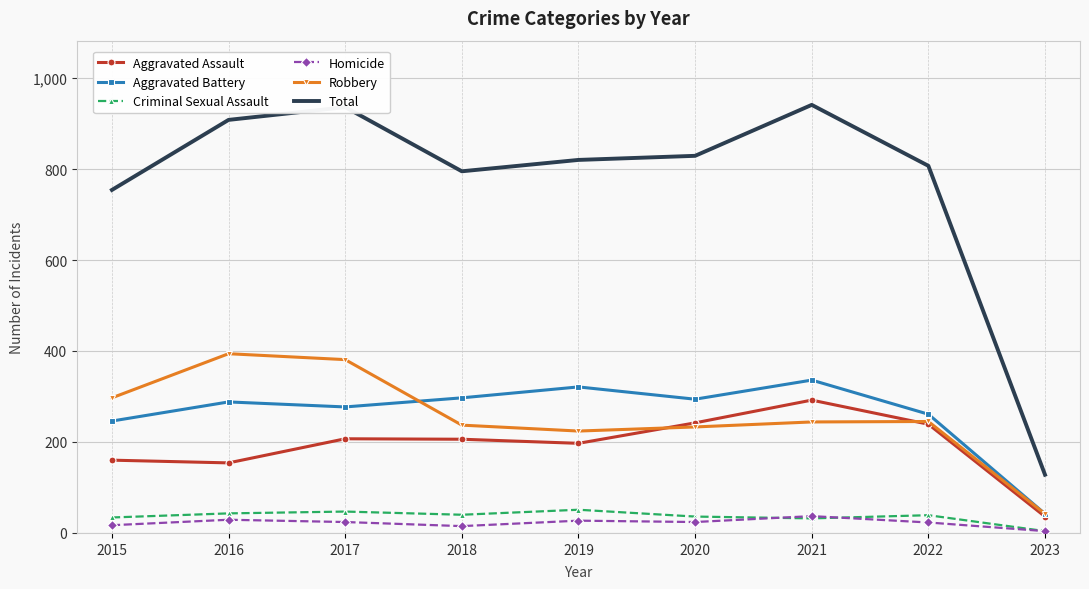

At which label does Total reach its minimum?

2023